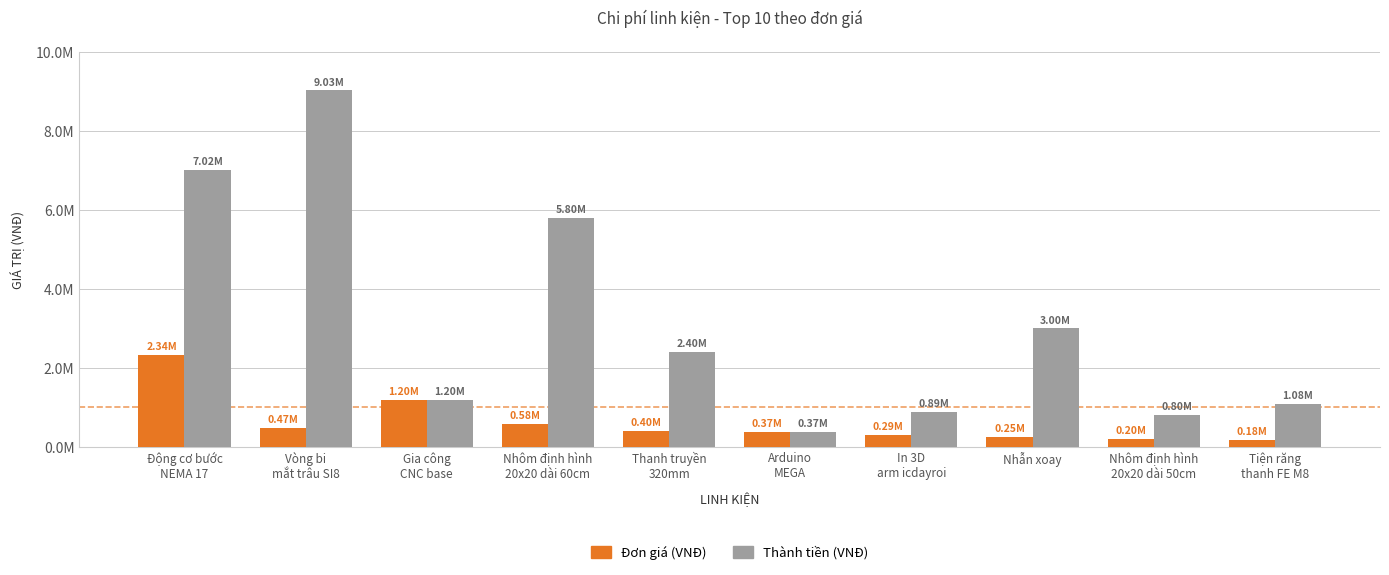

What is the sum of the Thành tiền (VNĐ) values at Tiện răng
thanh FE M8 and In 3D
arm icdayroi?

1965000